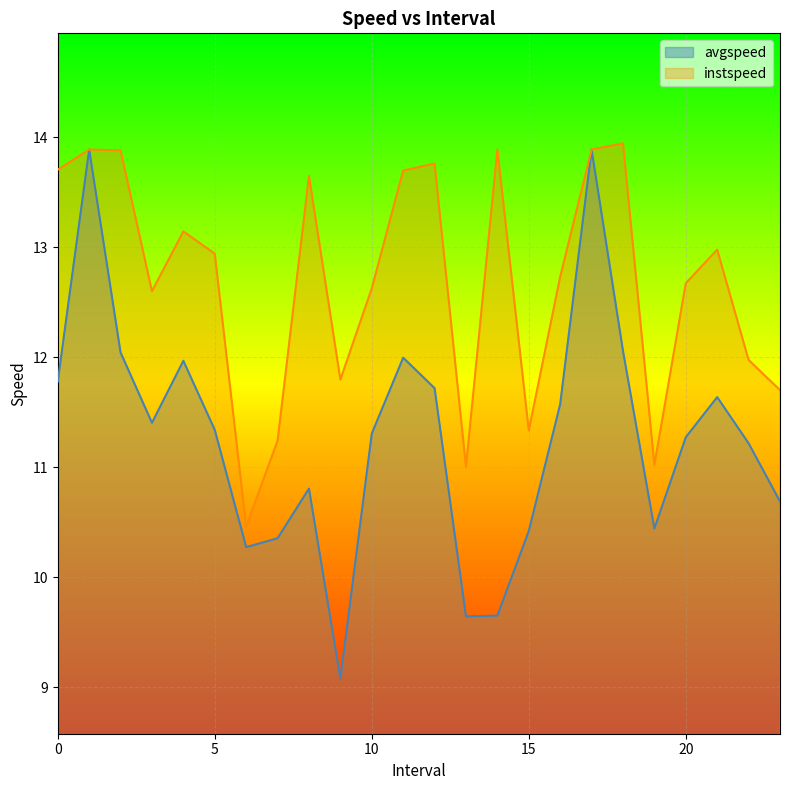

How many lines are shown in the chart?

2